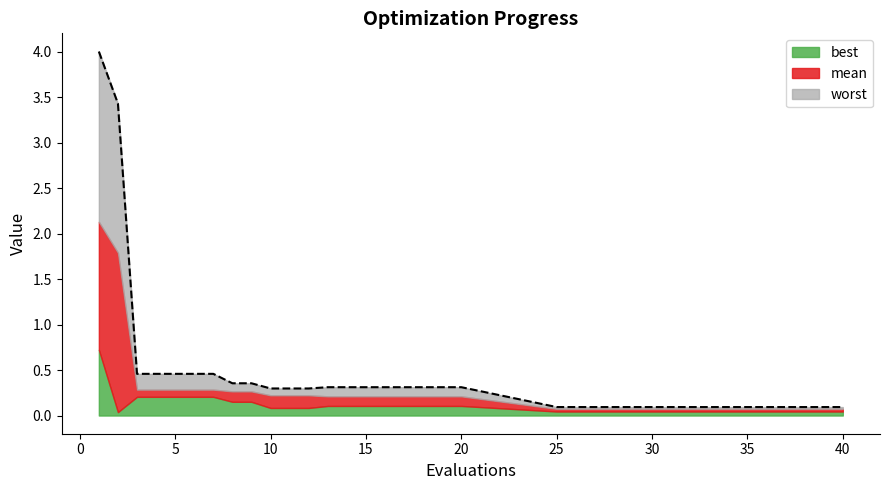

Reading right to left, transcribe all the data shown in this chart.

best: 40=0.0	35=0.0	30=0.0	25=0.0	20=0.1	19=0.1	18=0.1	17=0.1	16=0.1	15=0.1	14=0.1	13=0.1	12=0.1	11=0.1	10=0.1	9=0.2	8=0.2	7=0.2	6=0.2	5=0.2	4=0.2	3=0.2	2=0.0	1=0.7
mean: 40=0.1	35=0.1	30=0.1	25=0.1	20=0.2	19=0.2	18=0.2	17=0.2	16=0.2	15=0.2	14=0.2	13=0.2	12=0.2	11=0.2	10=0.2	9=0.3	8=0.3	7=0.3	6=0.3	5=0.3	4=0.3	3=0.3	2=1.8	1=2.1
worst: 40=0.1	35=0.1	30=0.1	25=0.1	20=0.3	19=0.3	18=0.3	17=0.3	16=0.3	15=0.3	14=0.3	13=0.3	12=0.3	11=0.3	10=0.3	9=0.4	8=0.4	7=0.5	6=0.5	5=0.5	4=0.5	3=0.5	2=3.4	1=4.0